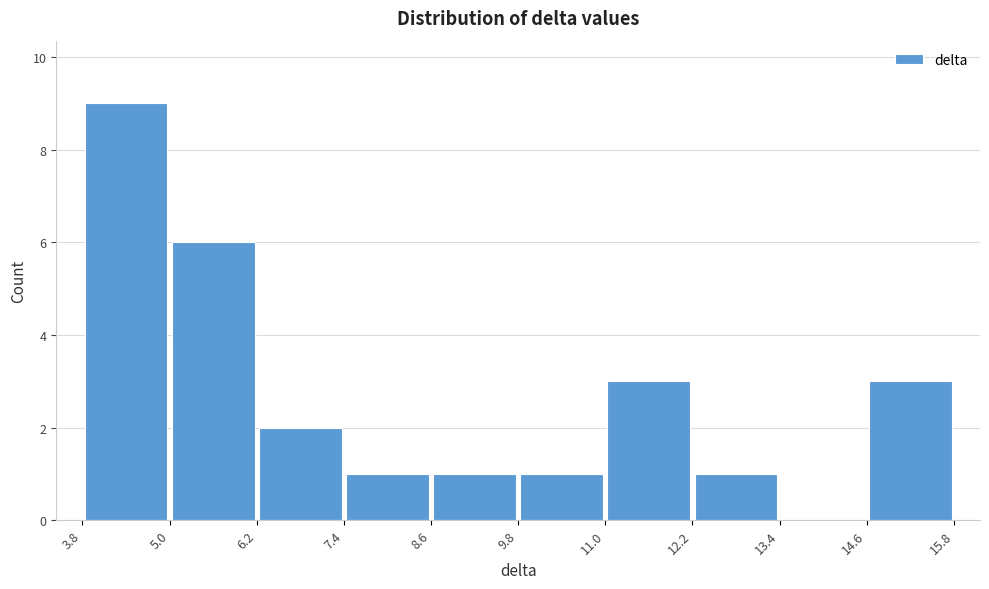

Reading left to right, transcribe this chart: for each bar, give the range it covers on the x-axis and its height. The values are not printed on the chart, so give them approximately, as read against the axis.

3.8 to 5.0: 9
5.0 to 6.2: 6
6.2 to 7.4: 2
7.4 to 8.6: 1
8.6 to 9.8: 1
9.8 to 11.0: 1
11.0 to 12.2: 3
12.2 to 13.4: 1
13.4 to 14.6: 0
14.6 to 15.8: 3